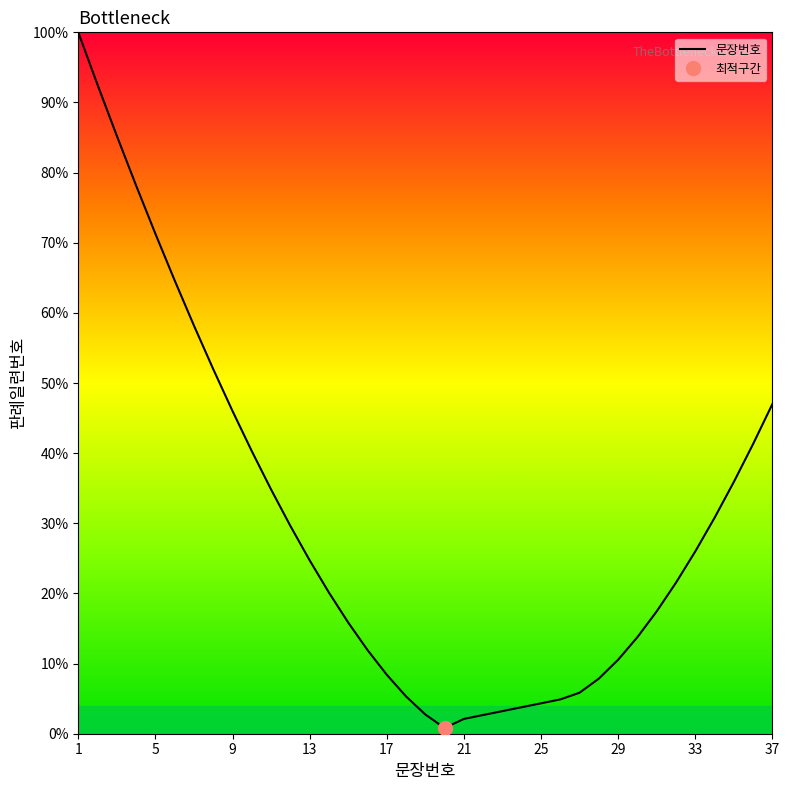

The value of 문장번호 at 21 is 2.1. True or false?

True